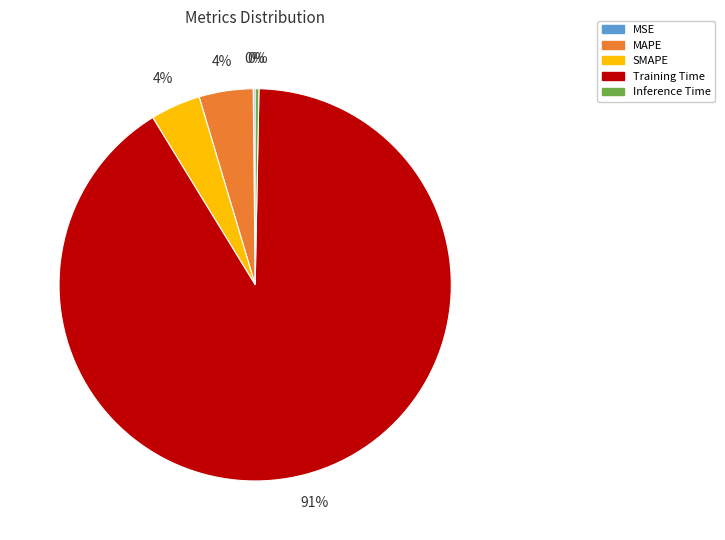

Is it true that Training Time is 91% of the pie?

True